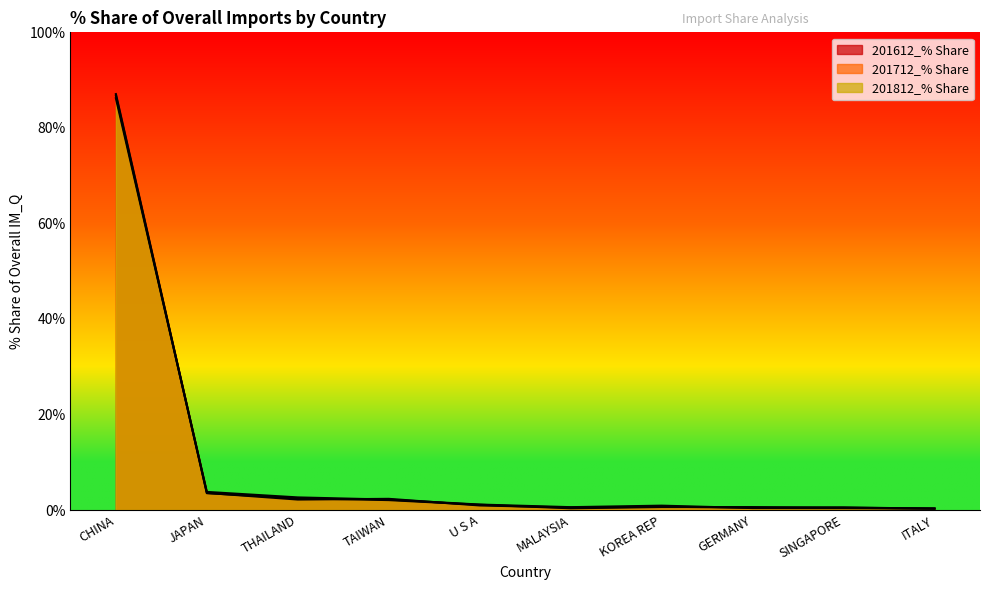

The value of 201612_% Share at CHINA is 154.9. True or false?

False